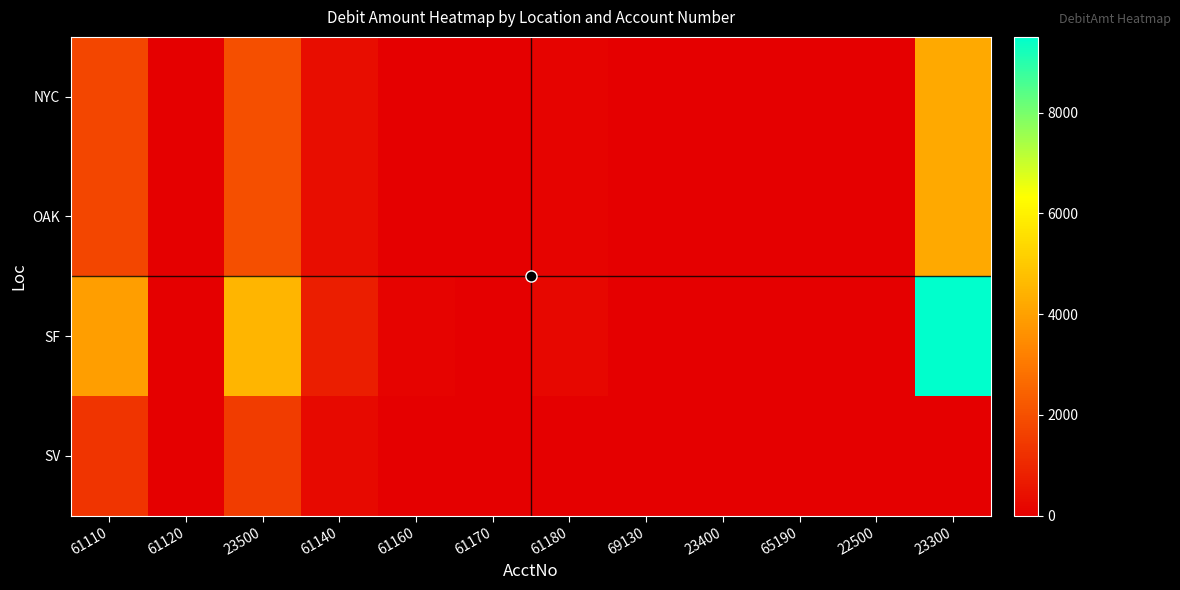

Which has a higher value, 23500 or 69130?

23500